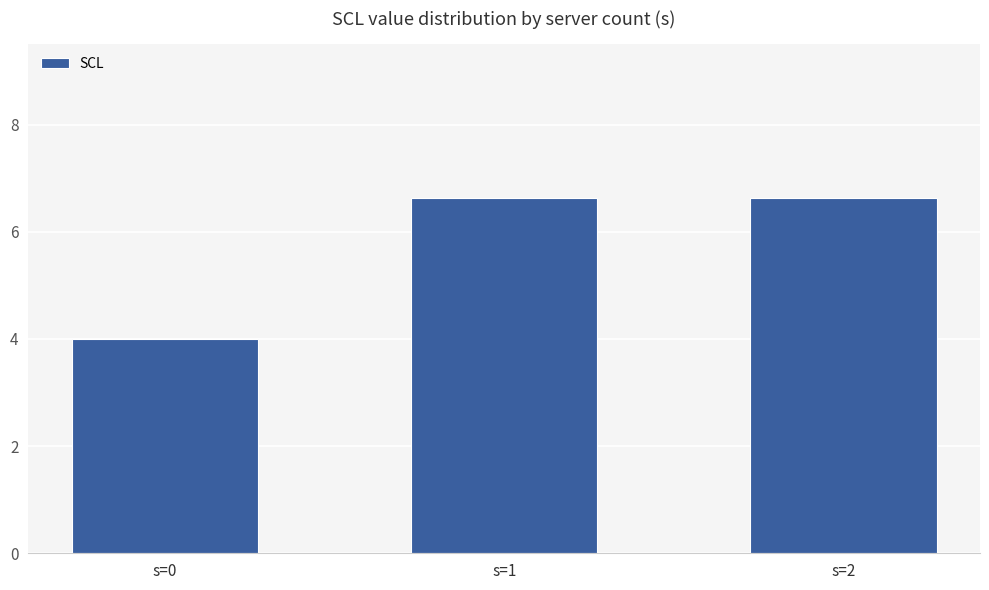

What is the minimum value shown in the chart?

4.0